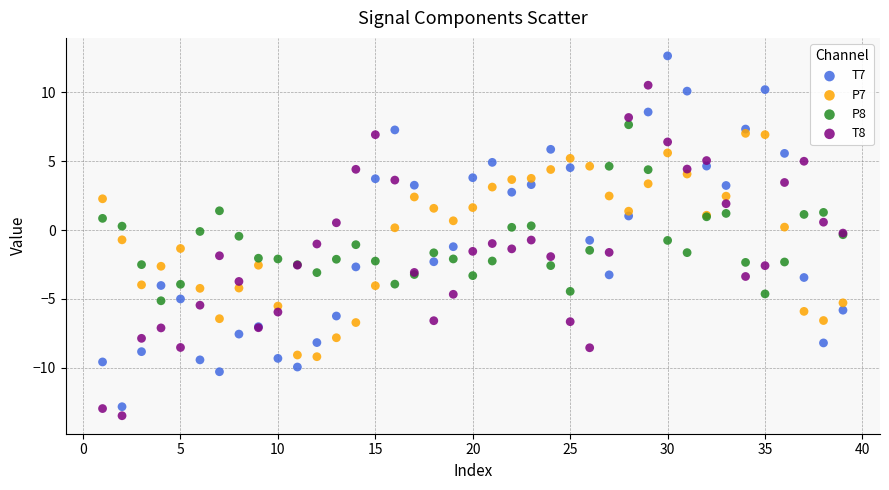

Which series reaches the maximum Y coordinate?

T7